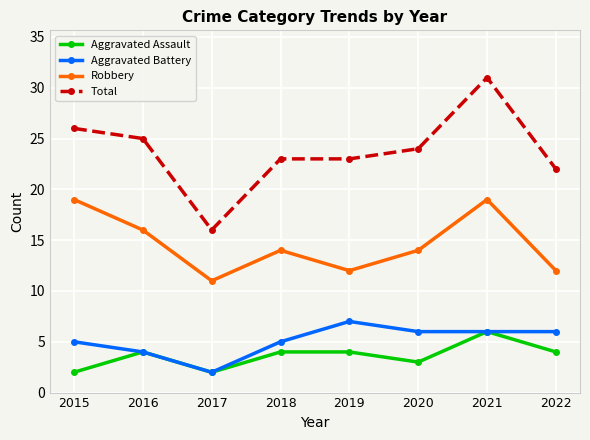

Which series has the largest range (max minus min)?

Total